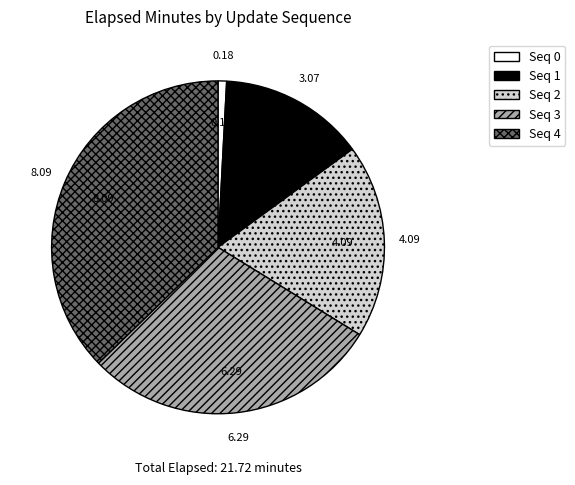

Does any single category account for the majority?

No